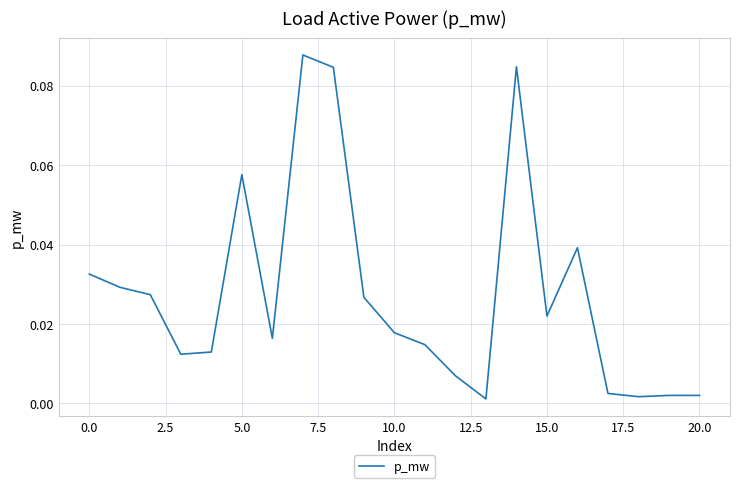

True or false: there are more than 2 points higher than both neighbors.

True